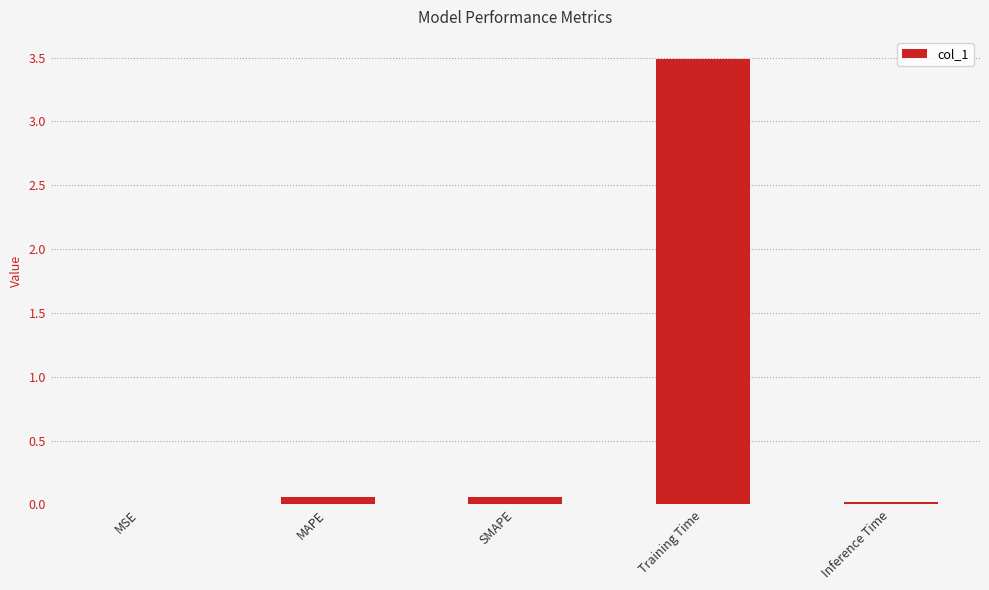

True or false: the data shows 0.0 at Inference Time.

True